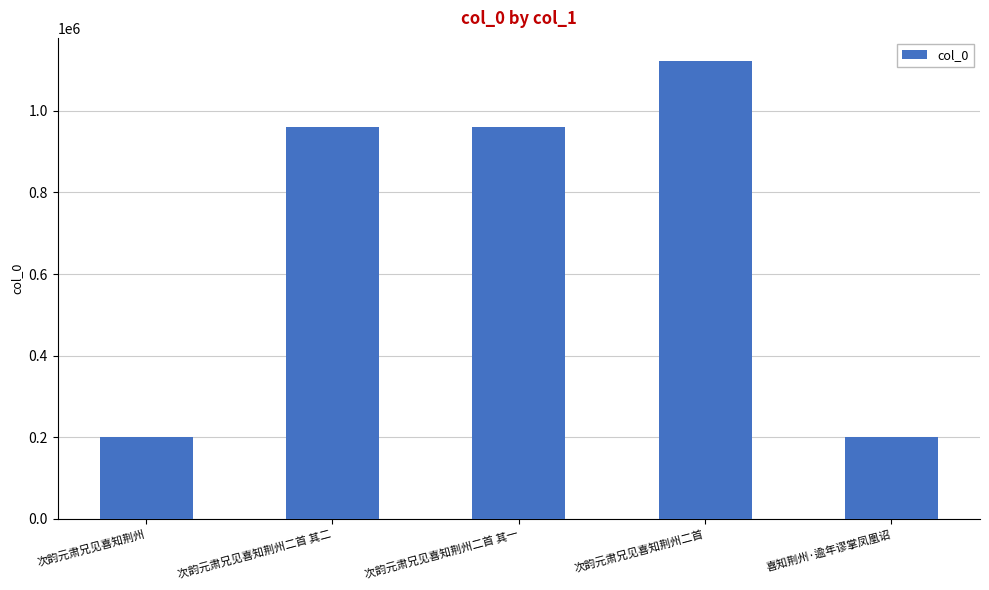

What is the minimum value shown in the chart?

201043